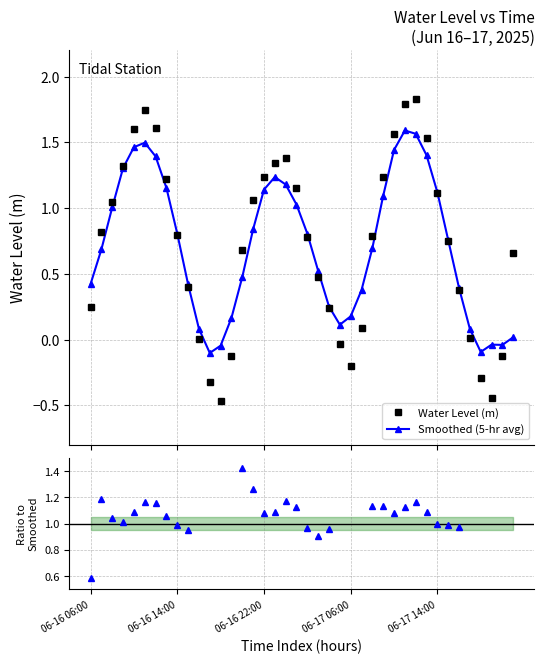

How many values in Ratio to Smoothed are above zero?

37